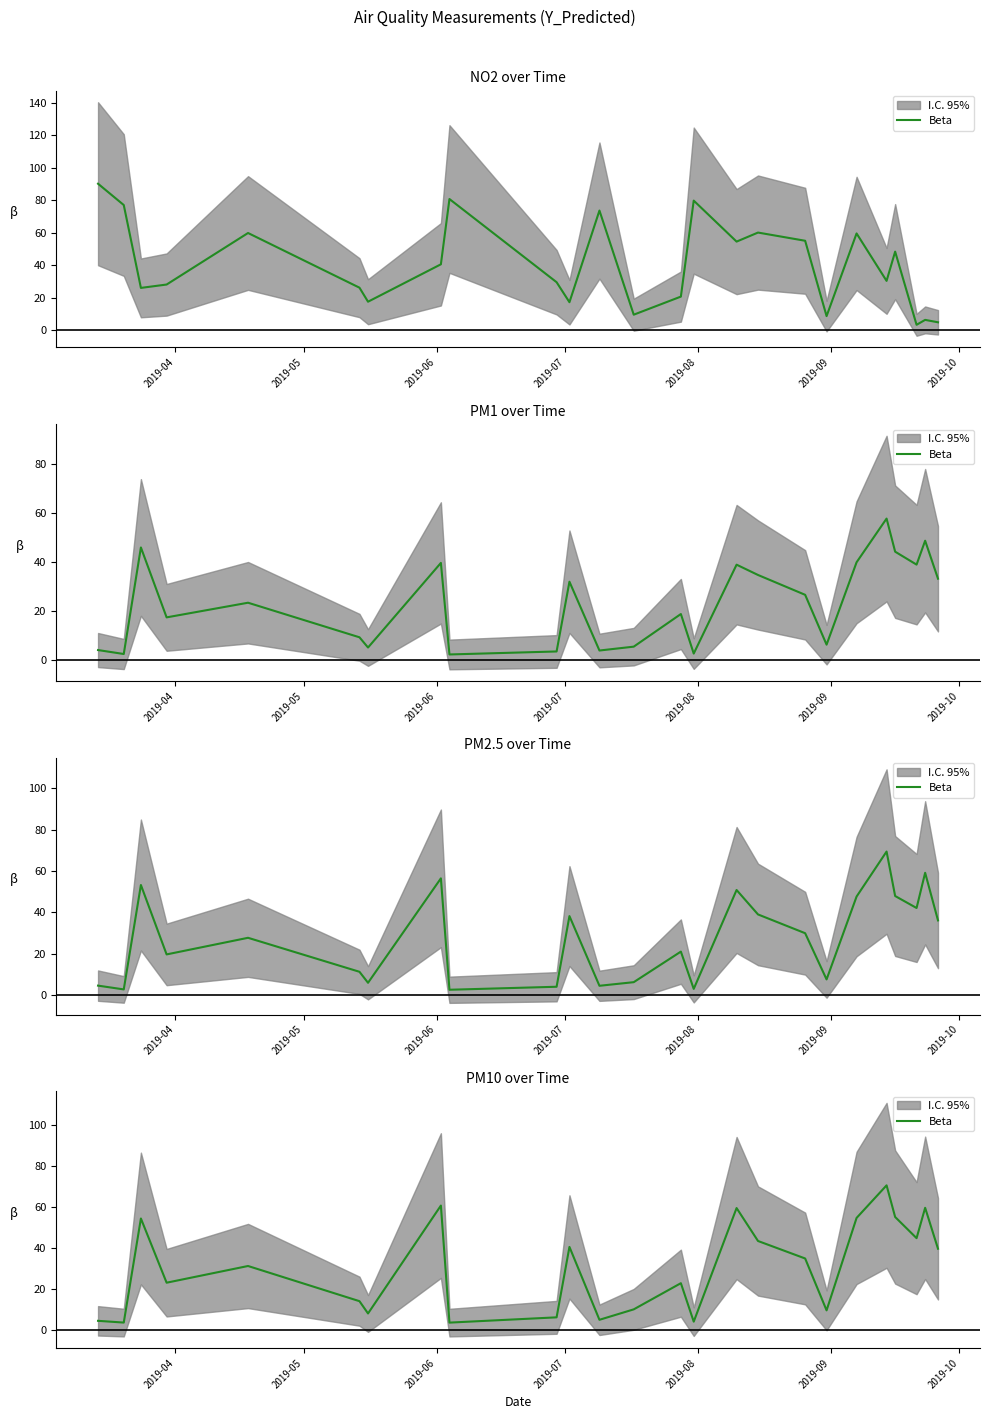

How many data points does each series have?

25